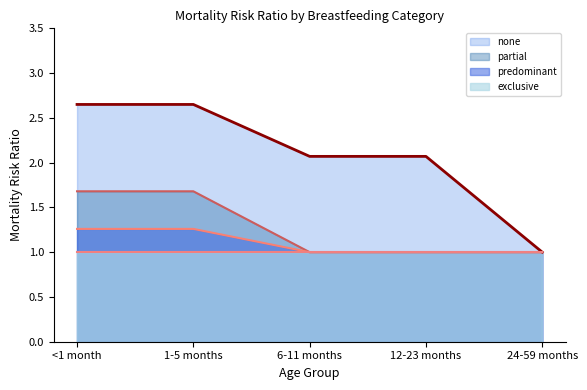

The value of predominant at 24-59 months is 1.5. True or false?

False